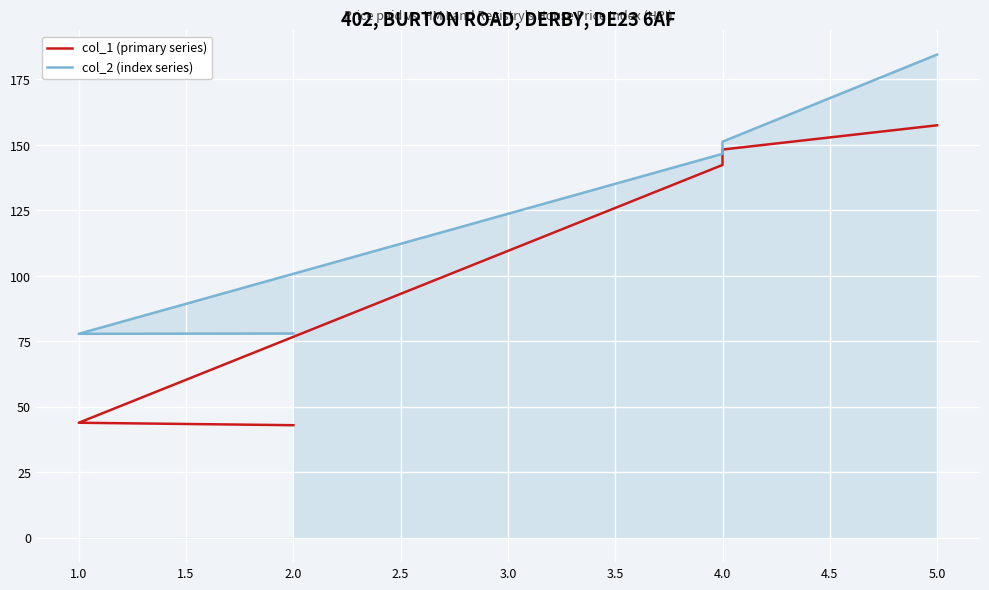

What is the total value across all series at 4.0?

289.0